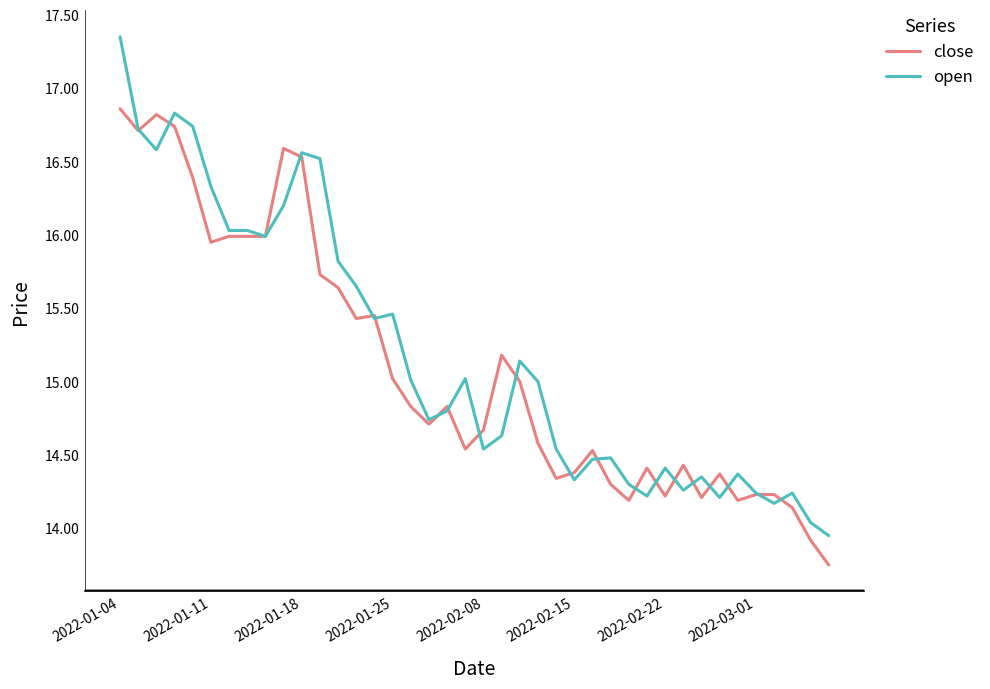

List the series in order of their peak value, highest first.

open, close